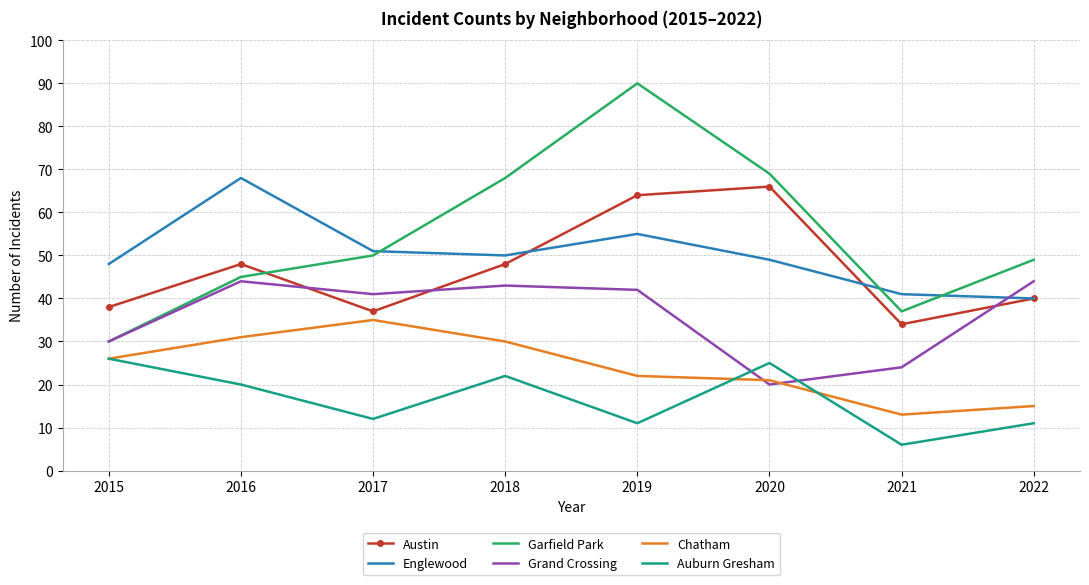

At which category is the sum across all series the highest?

2019